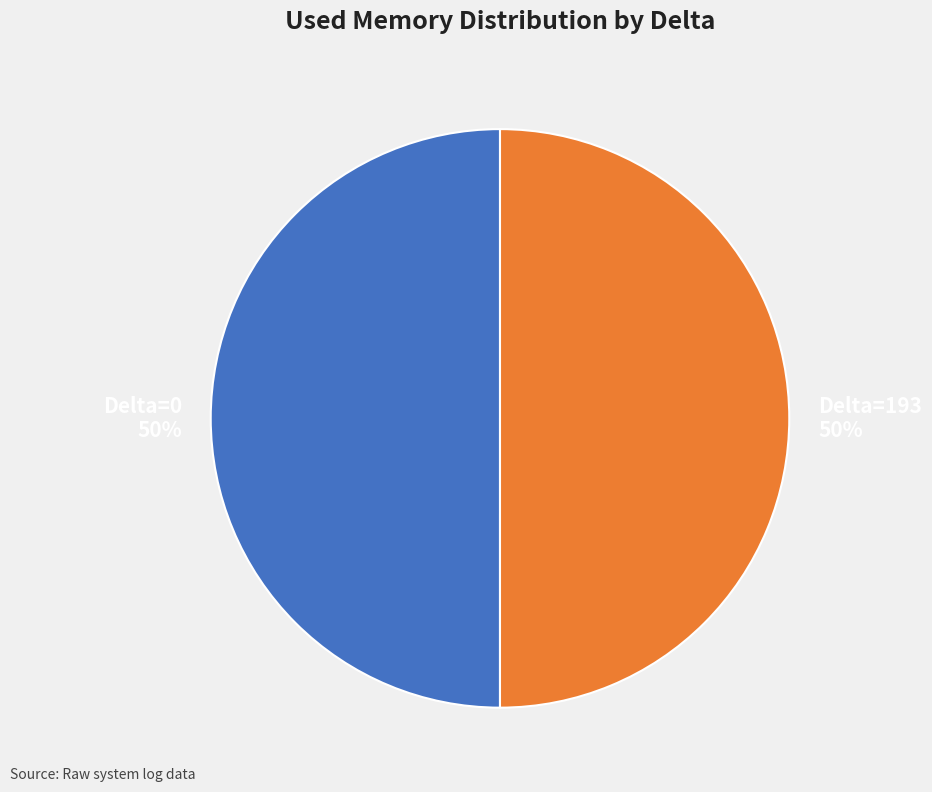

How many segments does this pie chart have?

2